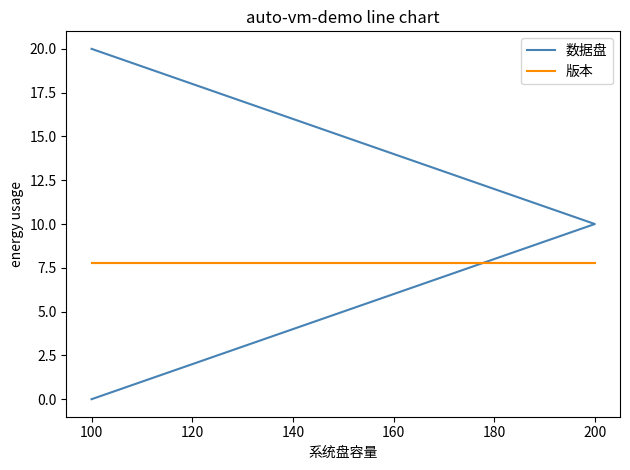

Which series has the widest spread of values?

数据盘